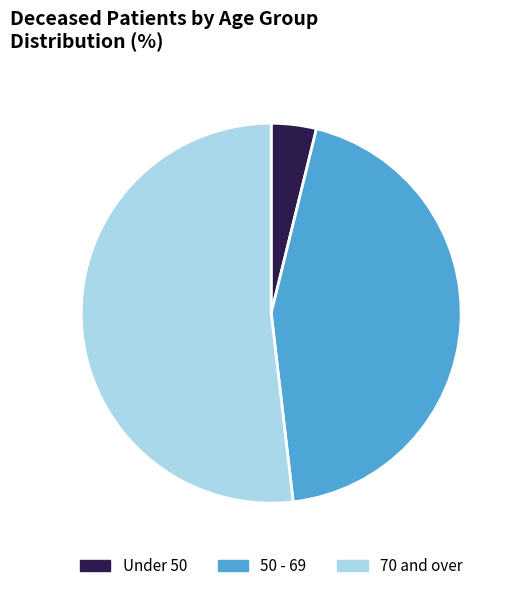

Do 50 - 69 and 70 and over together represent more than half of the pie?

Yes